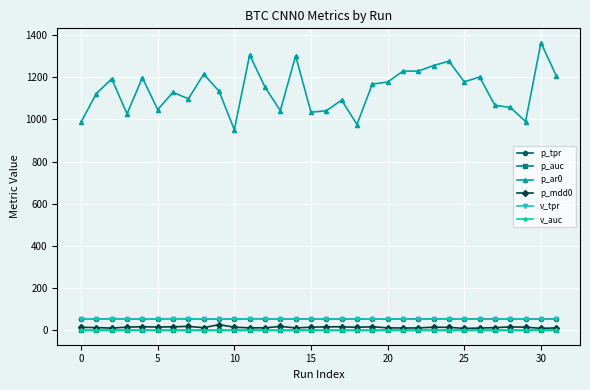

Which series has the largest total across all categories?

p_ar0